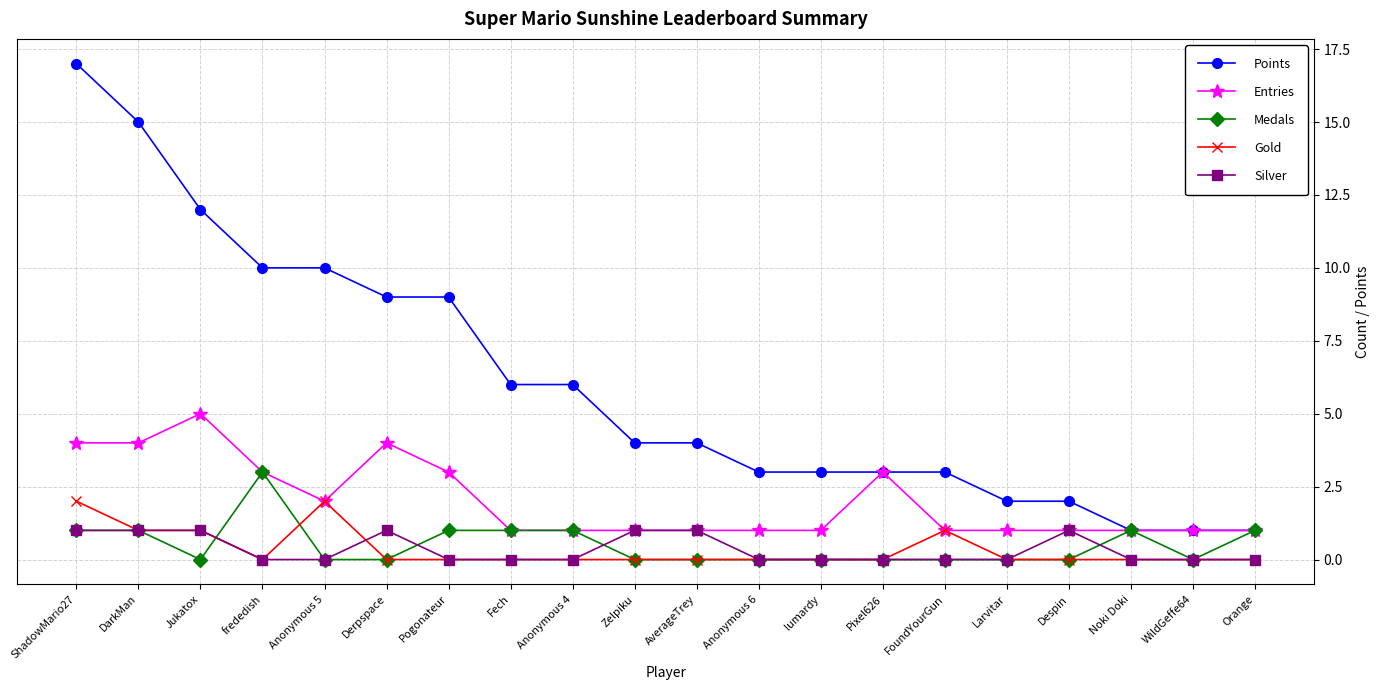

What are all the series names shown in the legend?

Points, Entries, Medals, Gold, Silver